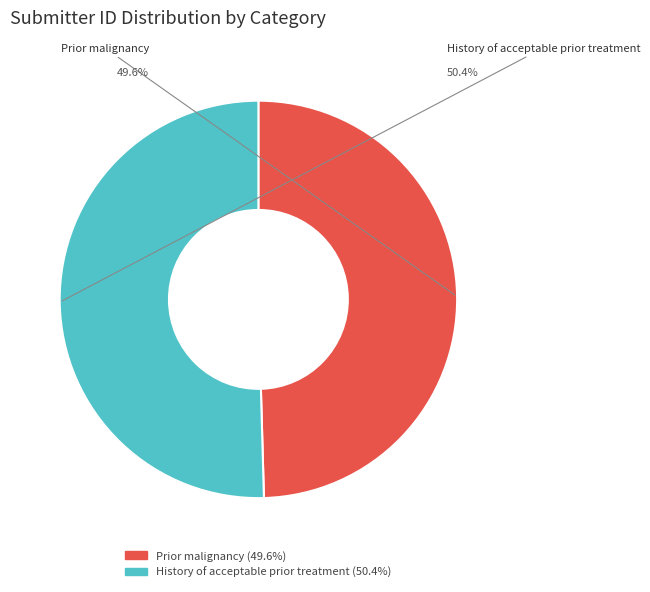

Rank the categories by value from highest to lowest.

History of acceptable prior treatment, Prior malignancy